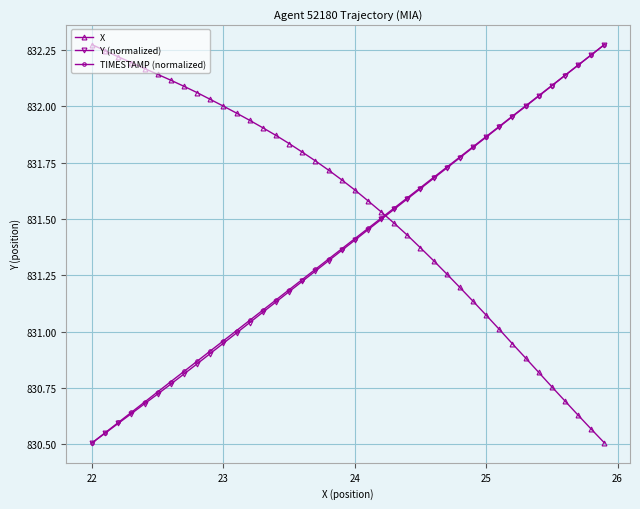

True or false: X and TIMESTAMP (normalized) intersect in this chart.

True